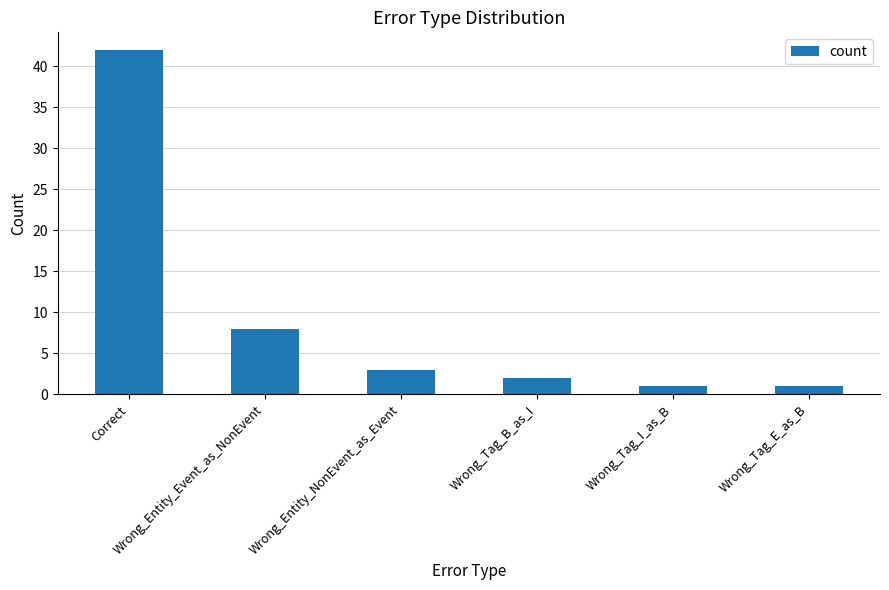

The chart shows a value of 8 at Wrong_Entity_Event_as_NonEvent. True or false?

True